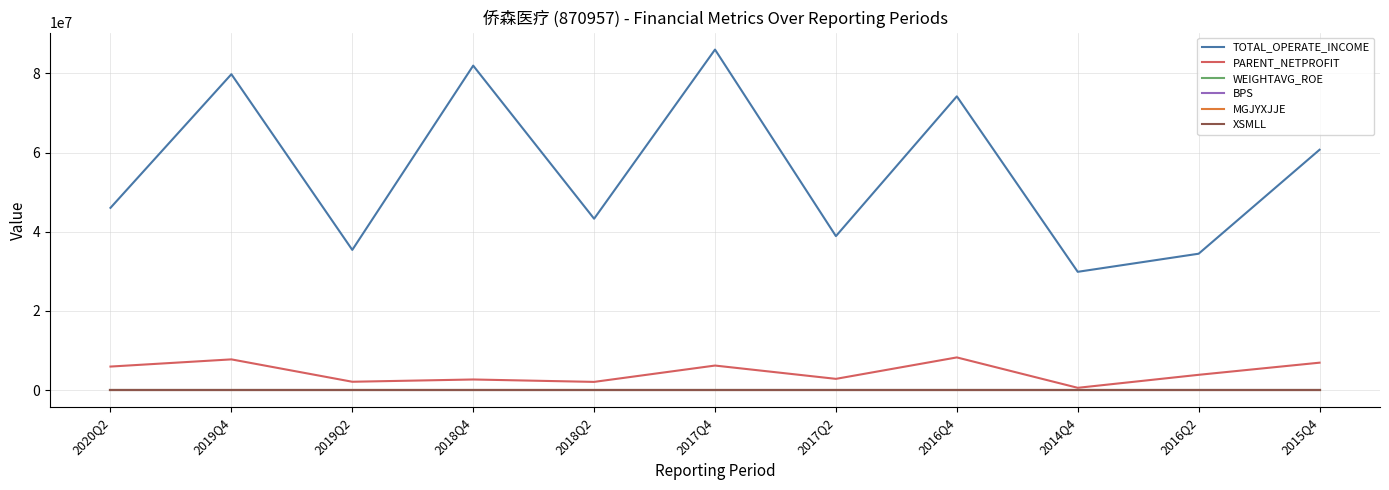

Which series has the widest spread of values?

TOTAL_OPERATE_INCOME